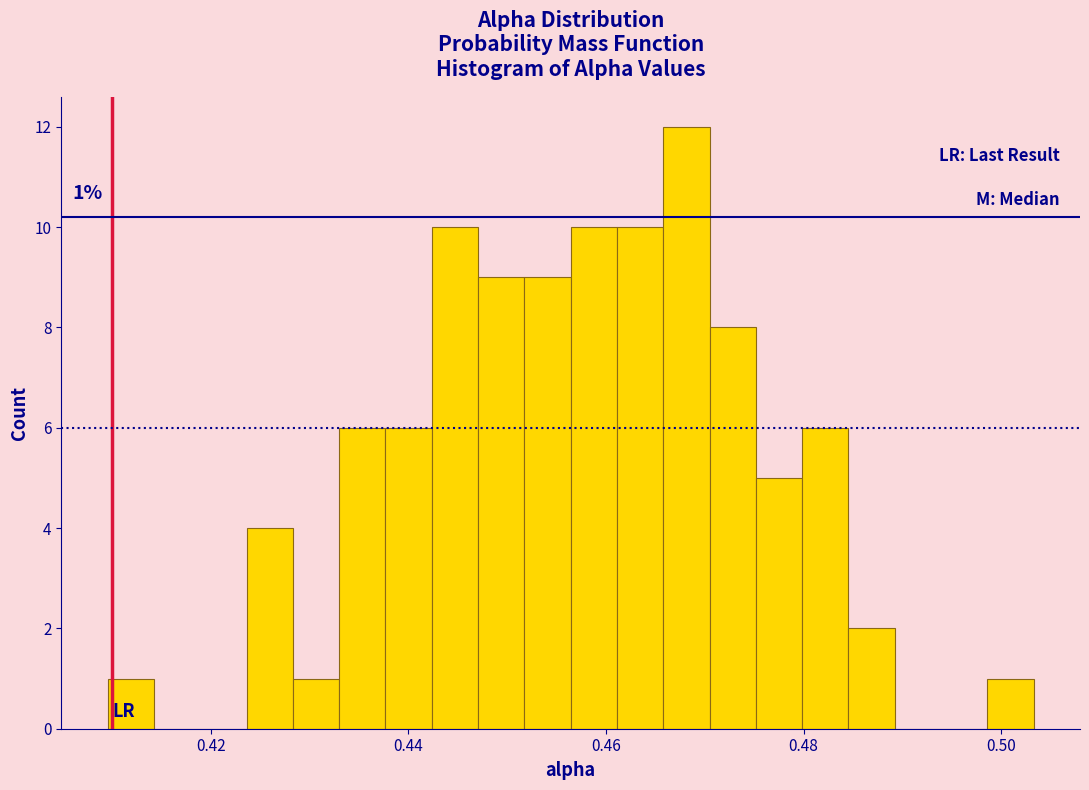

Around what value on the x-axis is the tallest bar? Give the approximate position of its centre, as read against the axis.

0.468